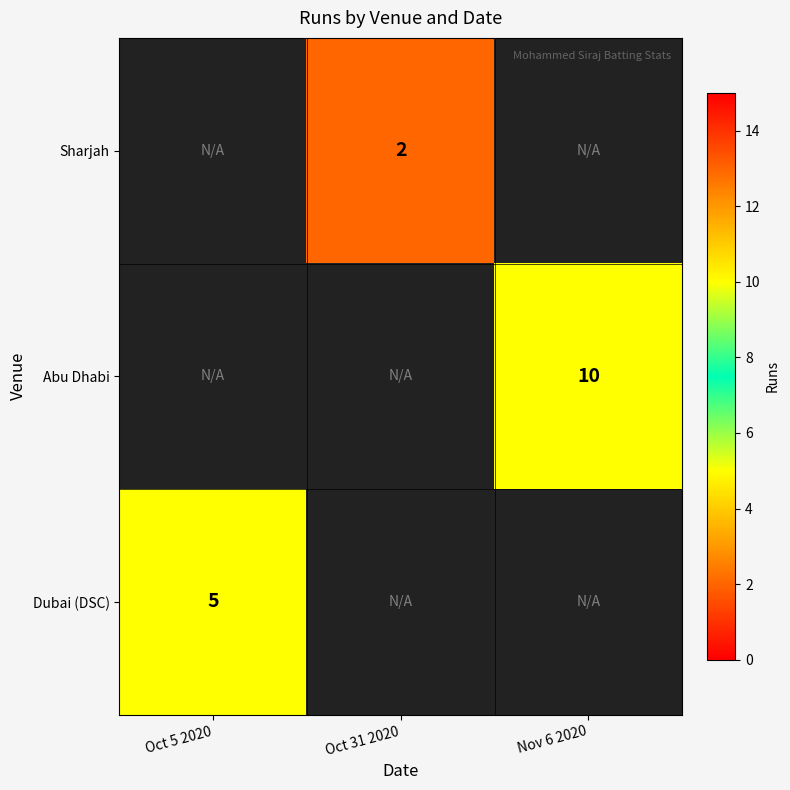

Which series has the widest spread of values?

Dubai (DSC)